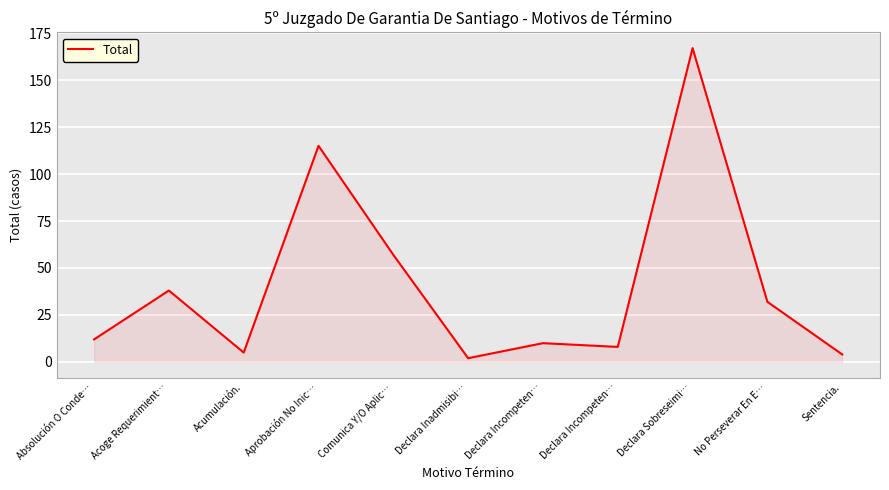

What is the difference between the maximum and minimum values?

165